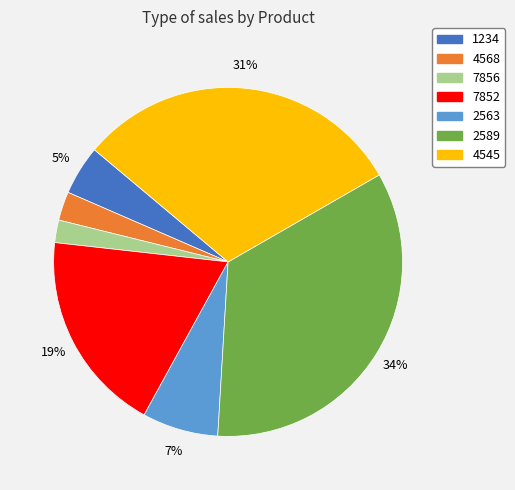

How many slices are in this pie chart?

7